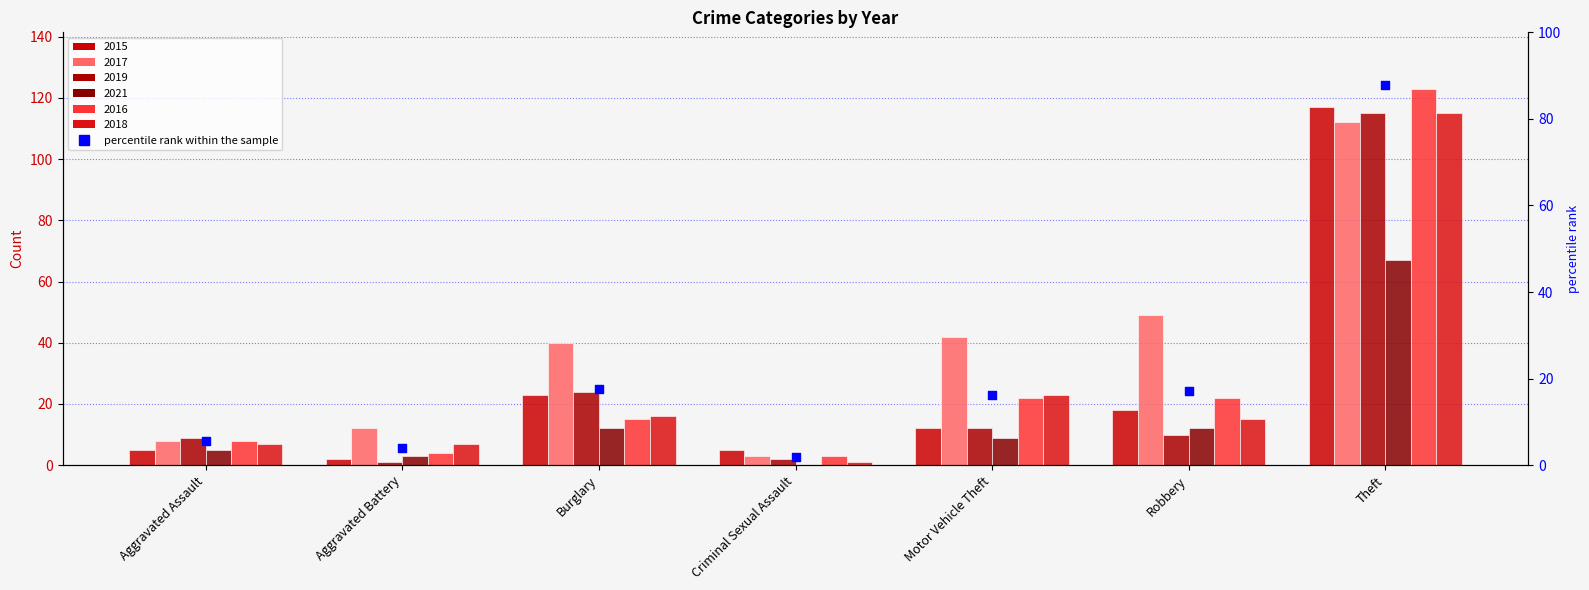

Which has a higher value, Burglary or Motor Vehicle Theft?

Burglary